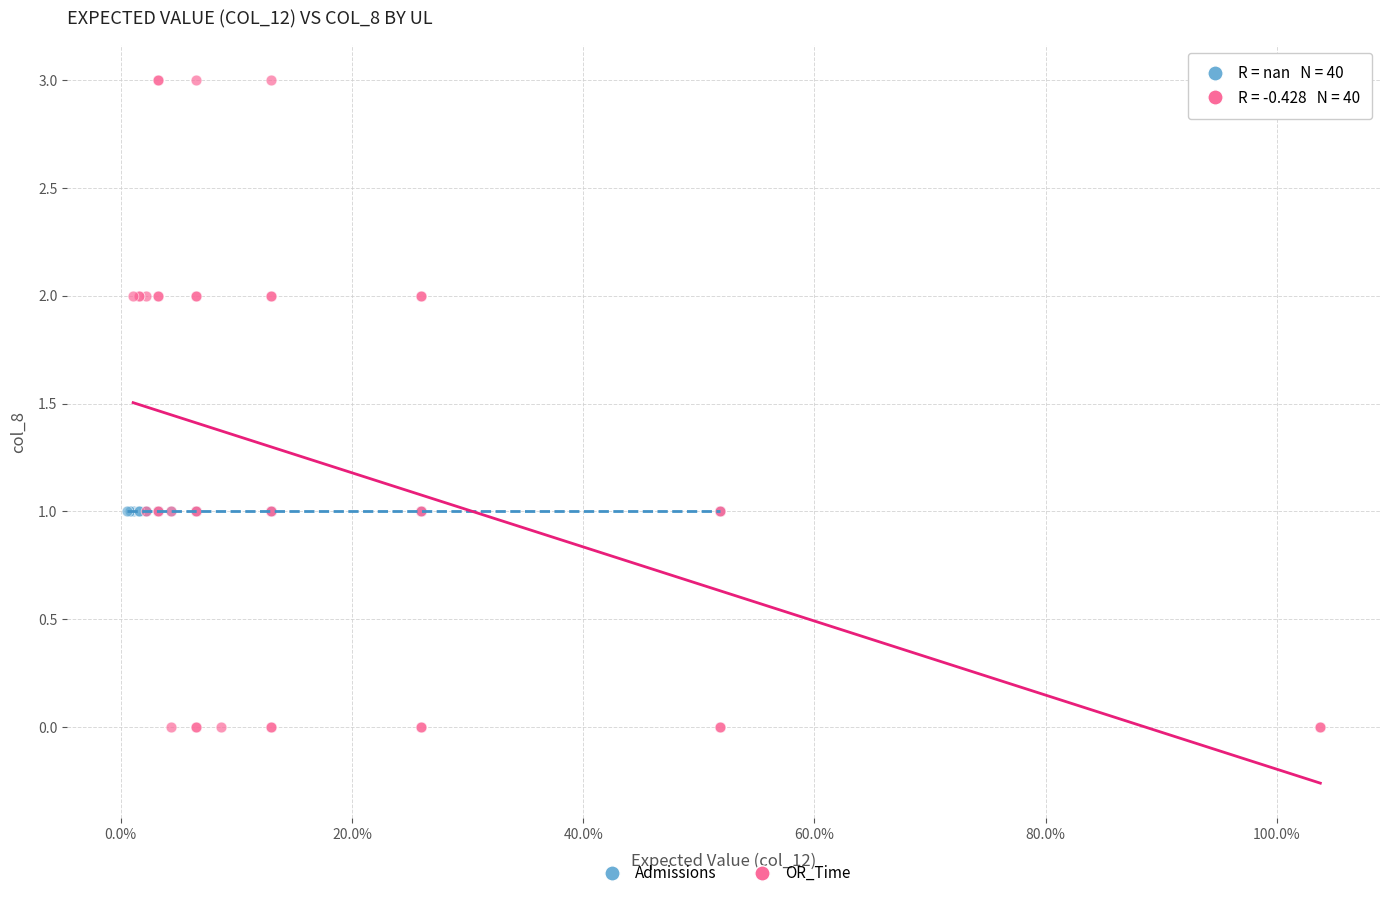

Which series contains the lowest Y value?

OR_Time